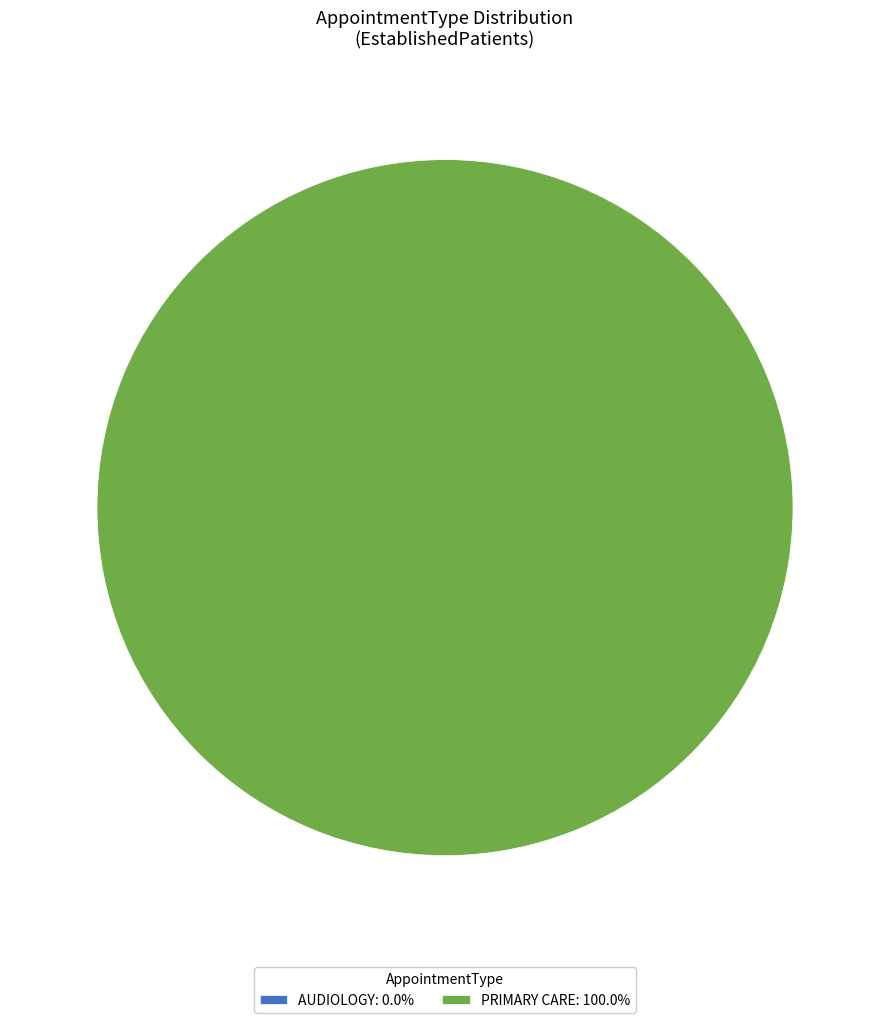

To the nearest percent, what is the combined percentage of AUDIOLOGY and PRIMARY CARE?

100%